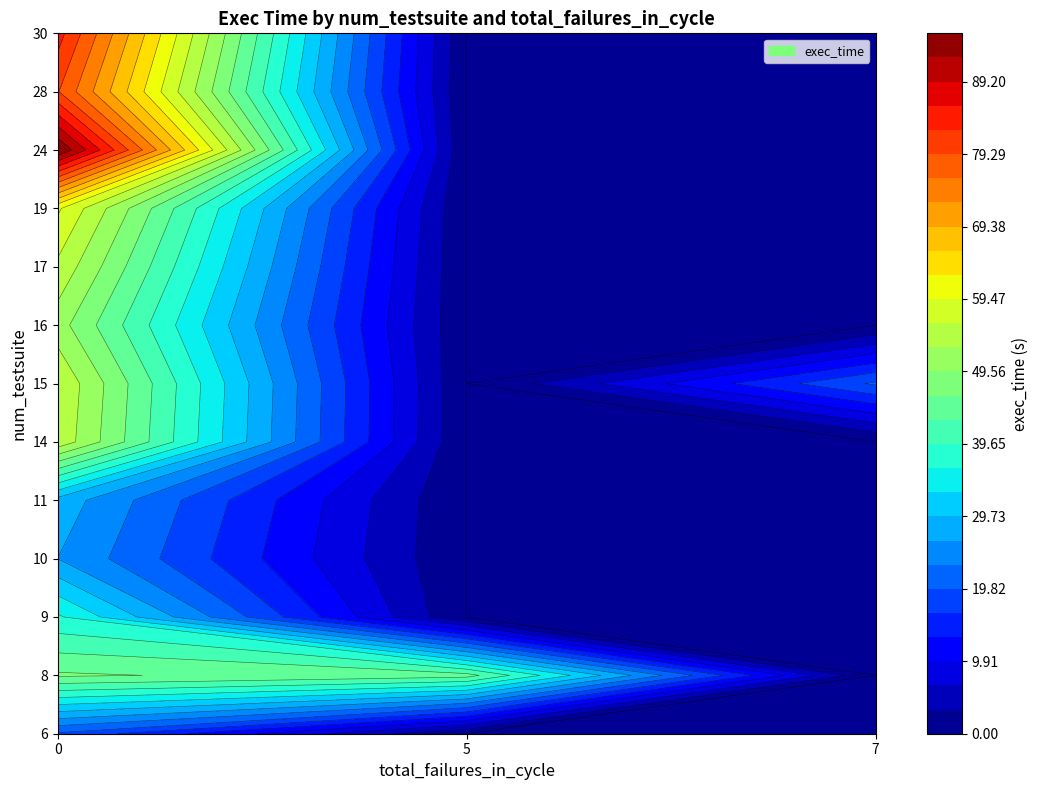

Where is 0 nearest to the value 56?

1